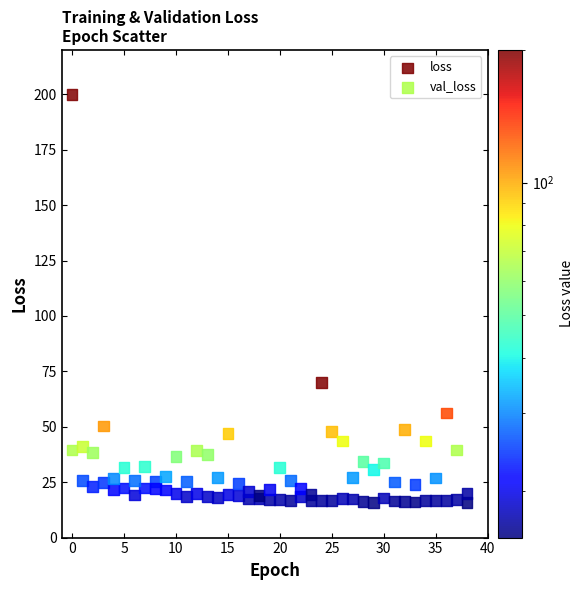

In the loss series, what Y value is closest to 107?

25.8